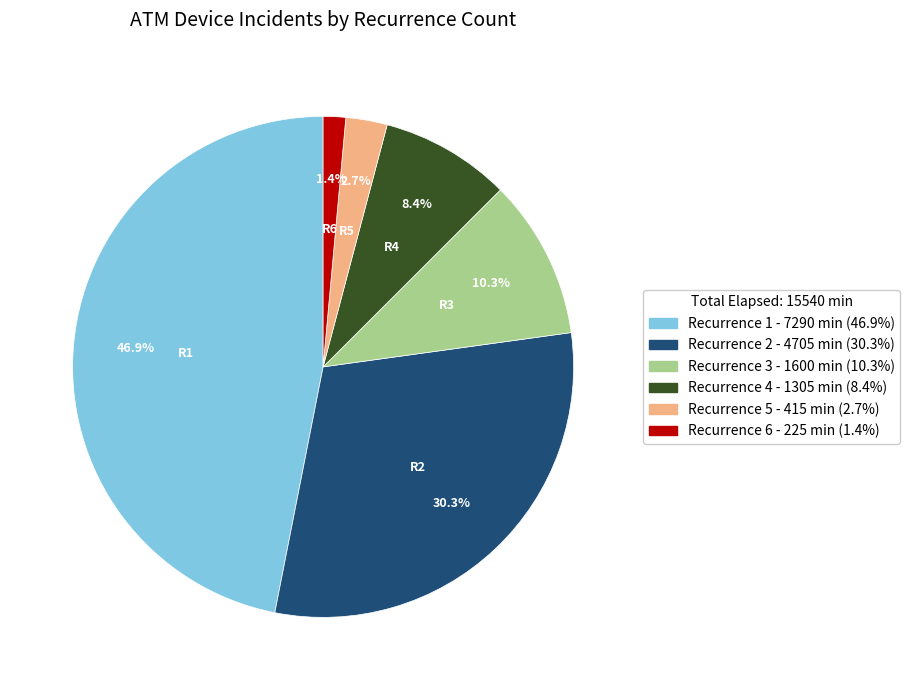

Does any single category account for the majority?

No